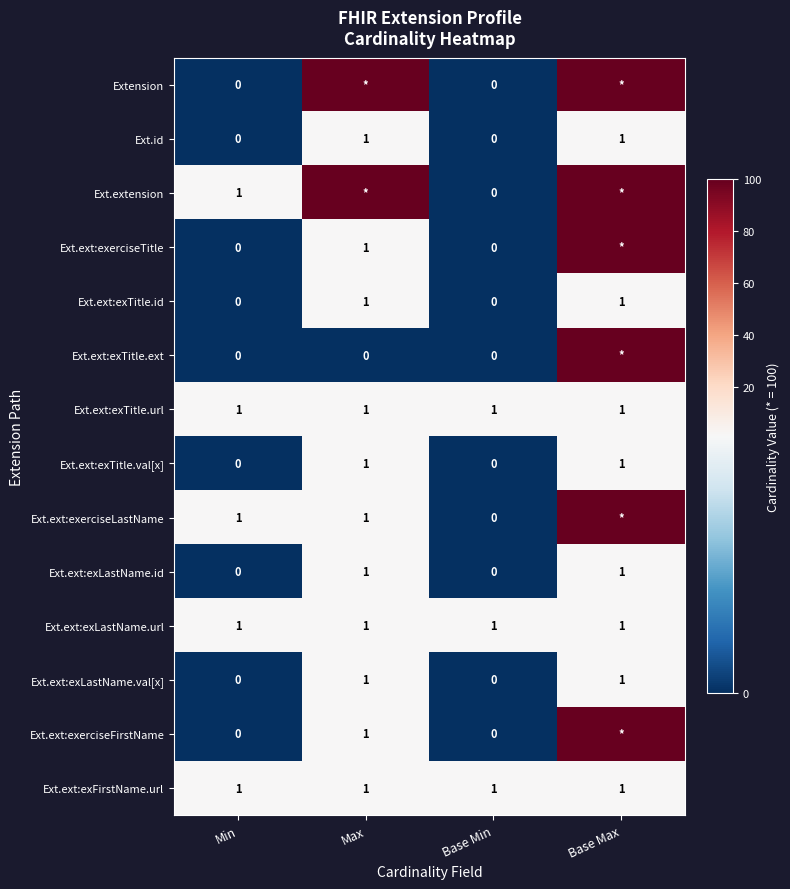

What is the total value across all series at Base Min?

3